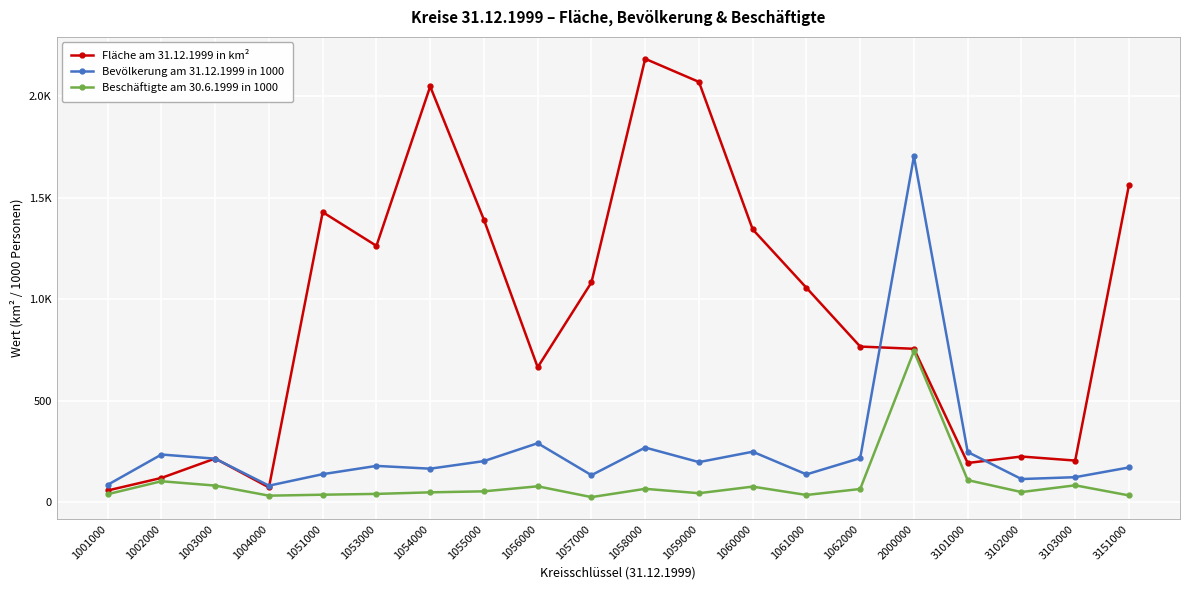

True or false: Beschäftigte am 30.6.1999 in 1000 has a value of 49.6 at 1002000.

False